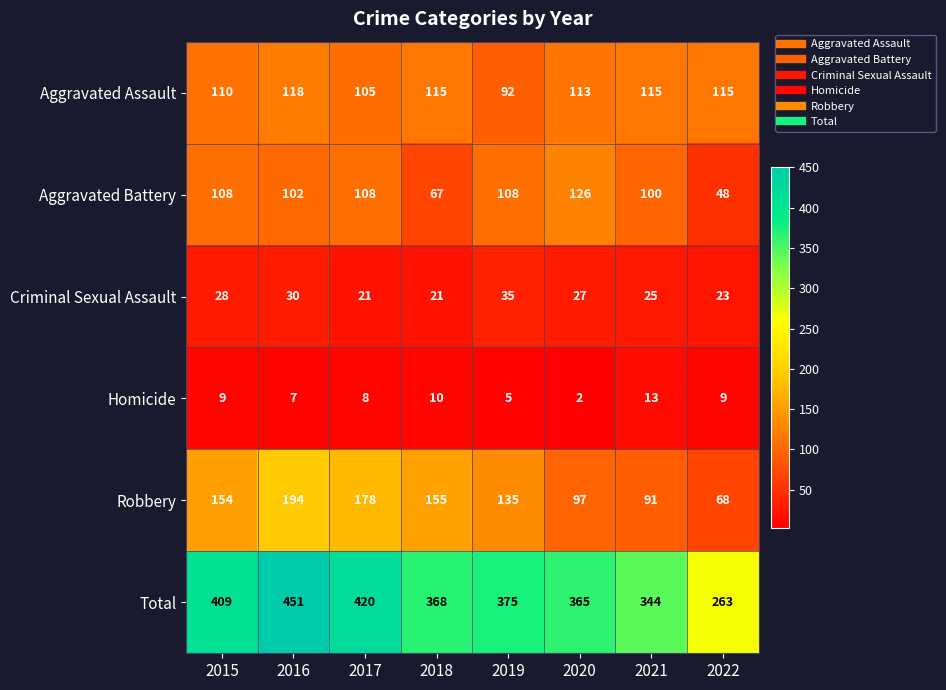

At which category does the chart reach its minimum across all series?

2020